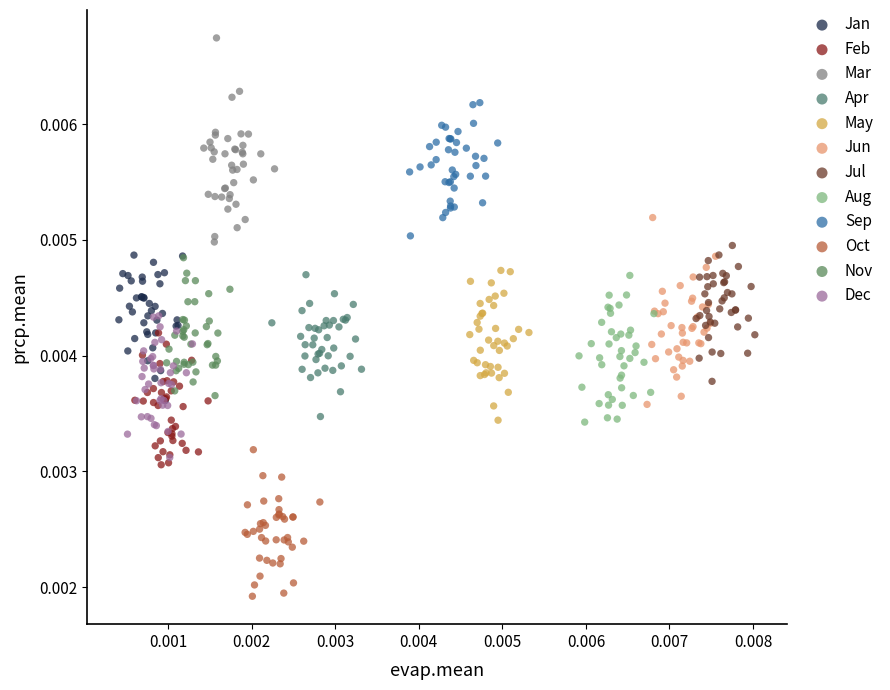

Which series reaches the maximum Y coordinate?

Mar